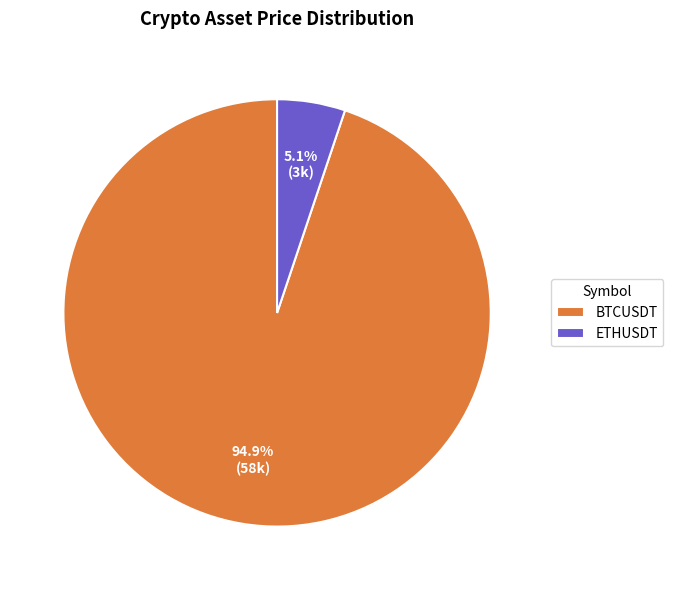

To the nearest percent, what percentage of the pie is BTCUSDT?

95%